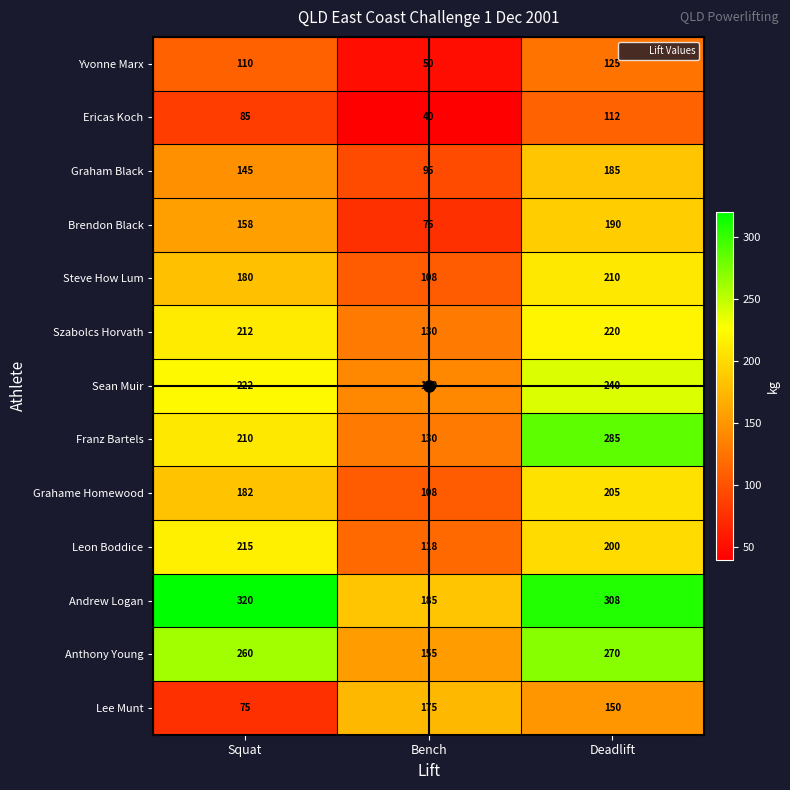

Which series changed the most between Squat and Bench?

Andrew Logan